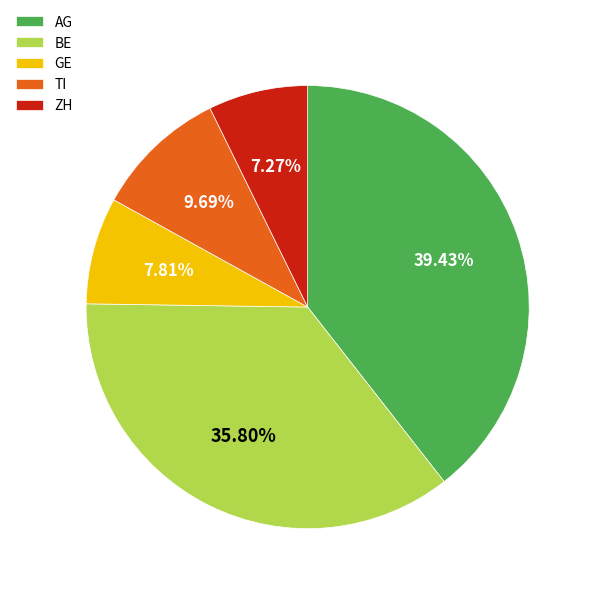

Which slice is the smallest?

ZH